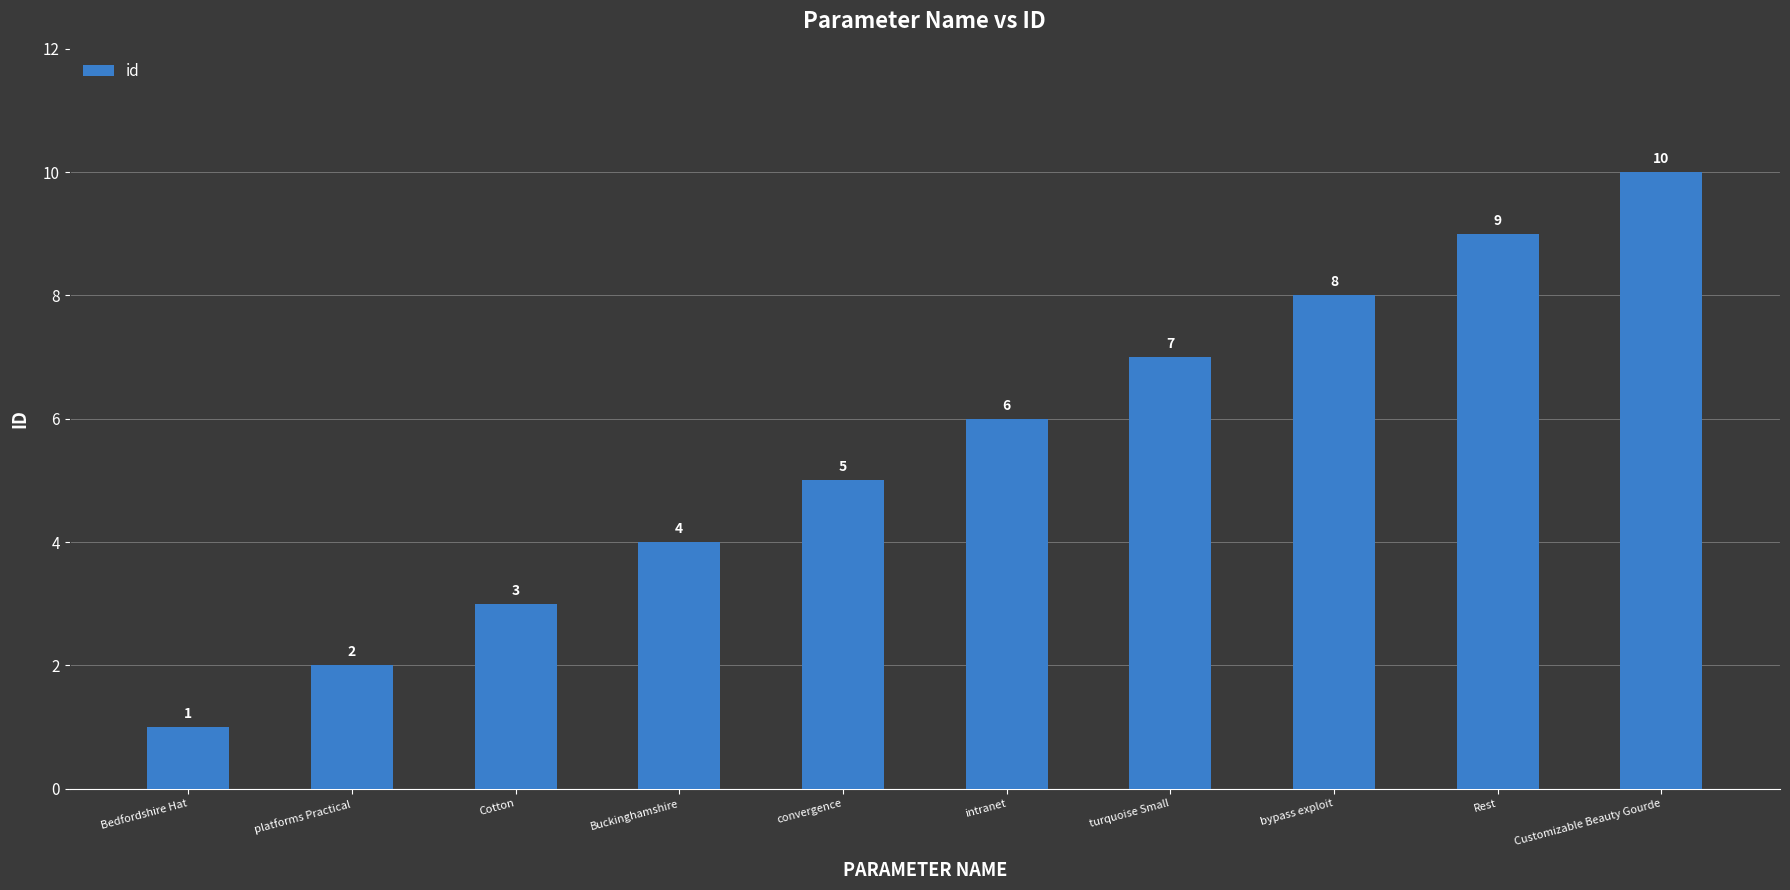

What is the difference between the maximum and second lowest values?

8